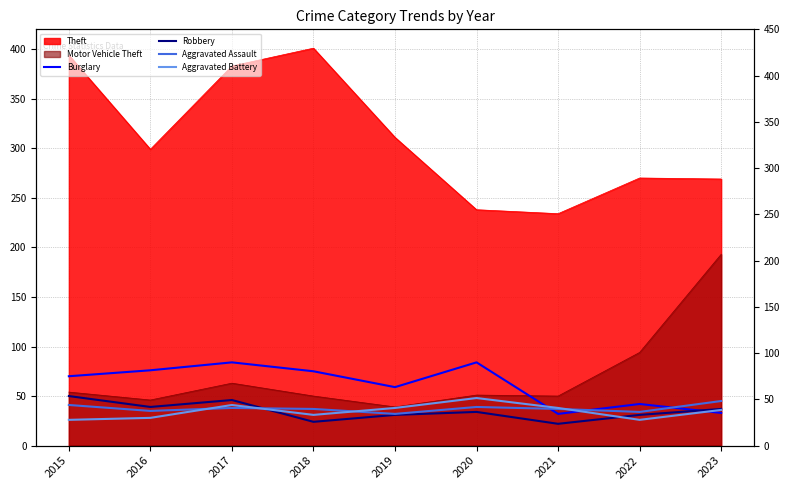

Which category has the highest value in the Aggravated Assault series?

2023